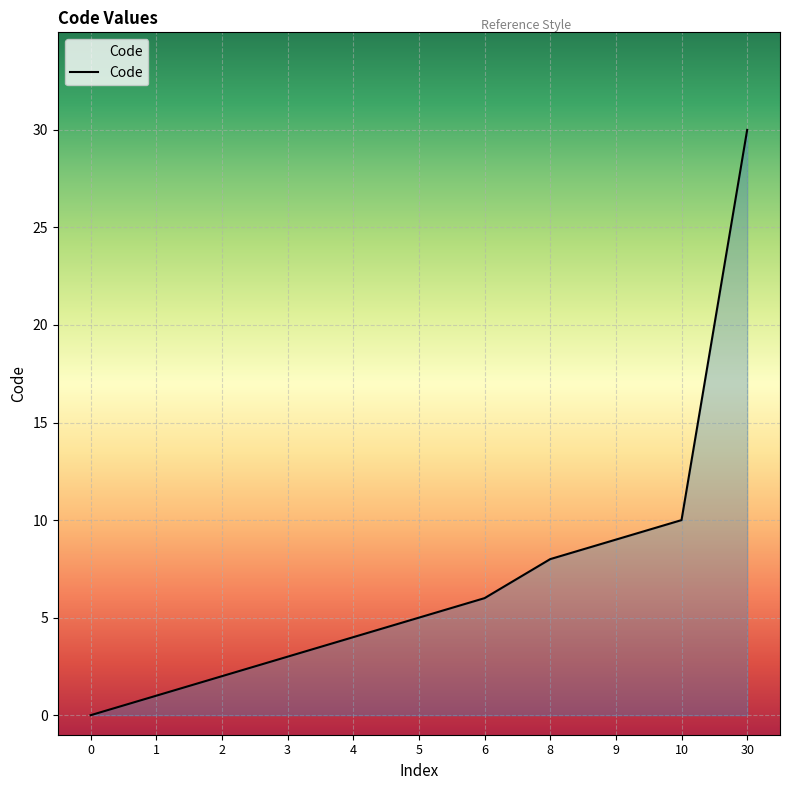

How many series are shown in this chart?

1